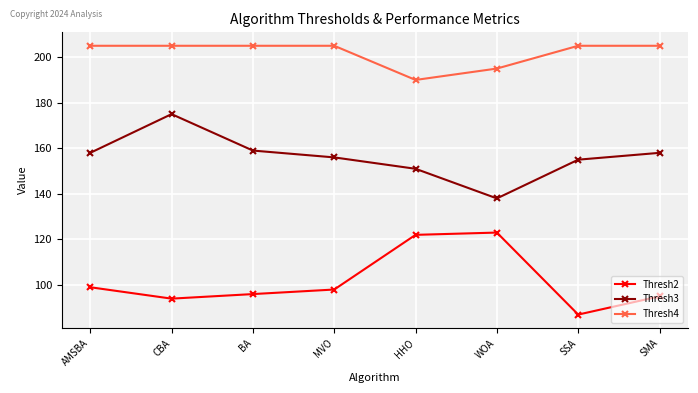

True or false: Thresh4 and Thresh3 intersect in this chart.

False